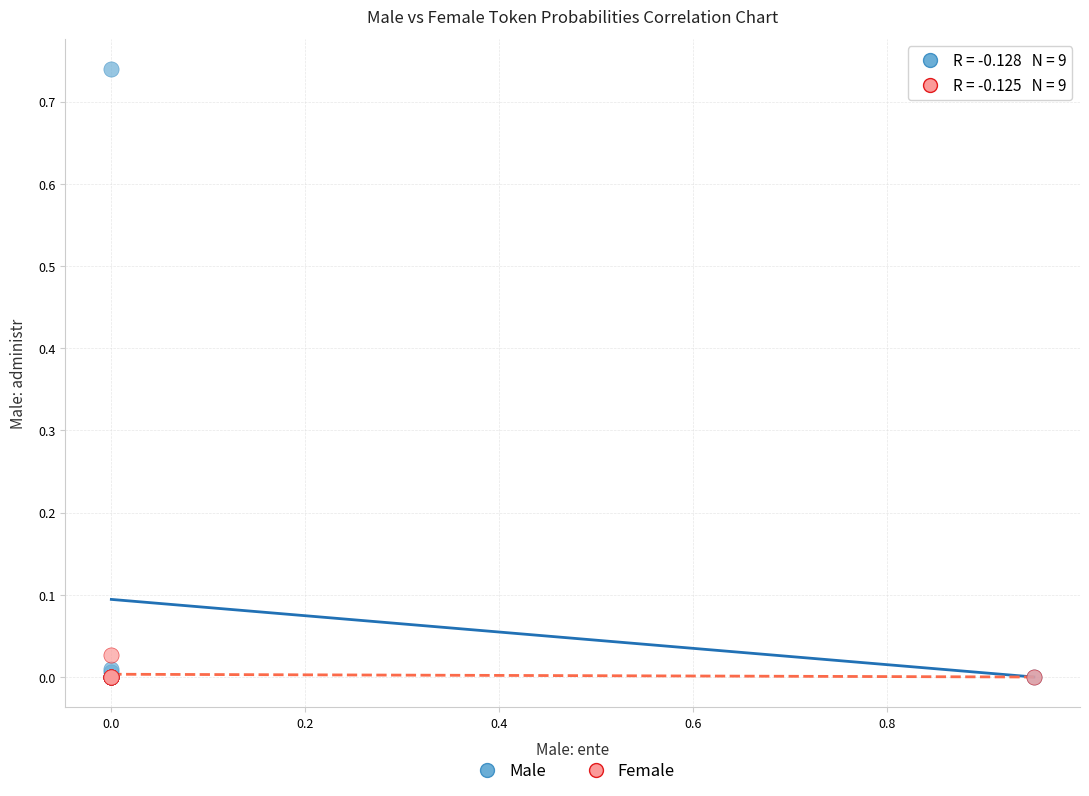

Which series has the largest Y range (max minus min)?

Male